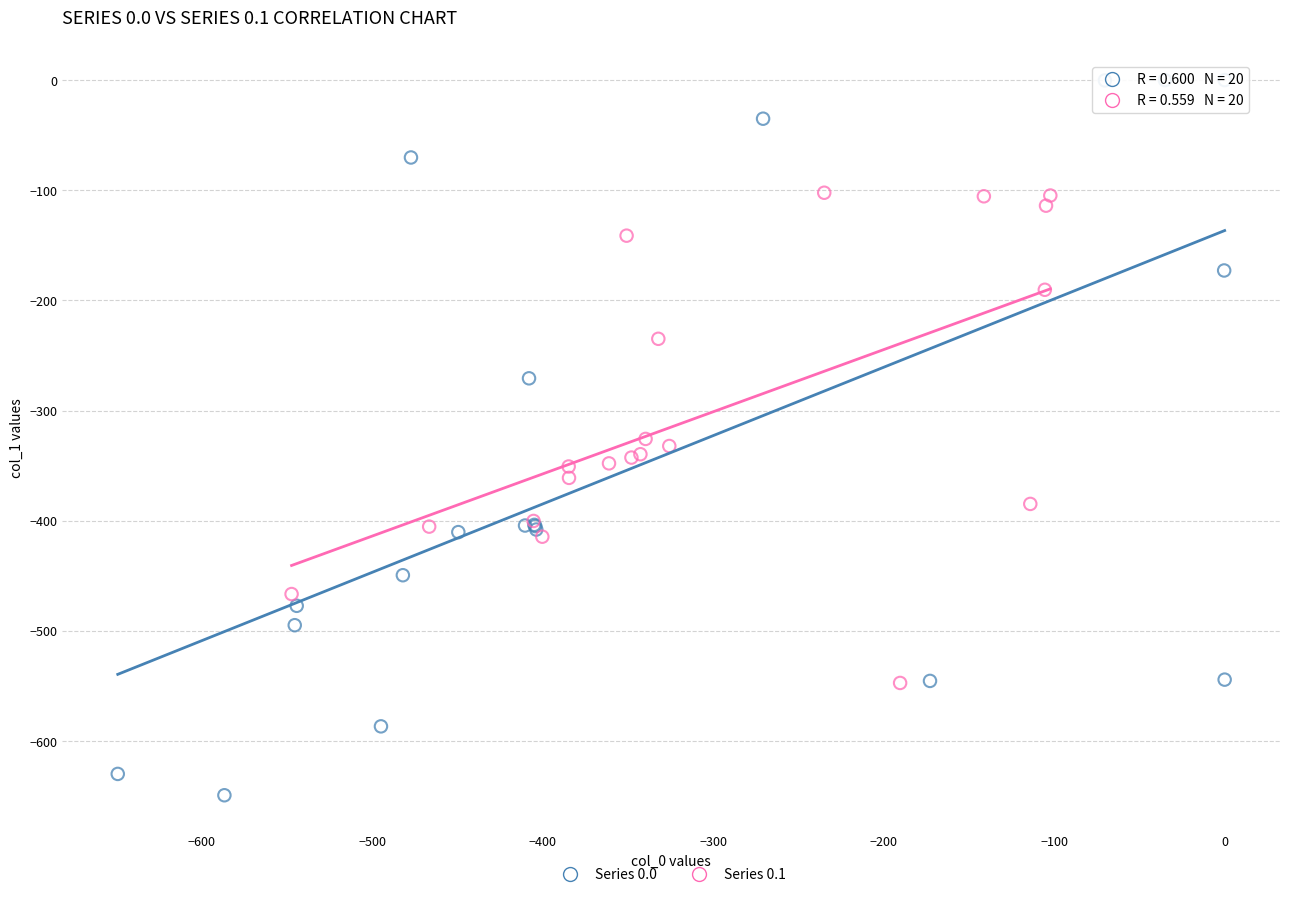

Which series reaches the maximum Y coordinate?

Series 0.0